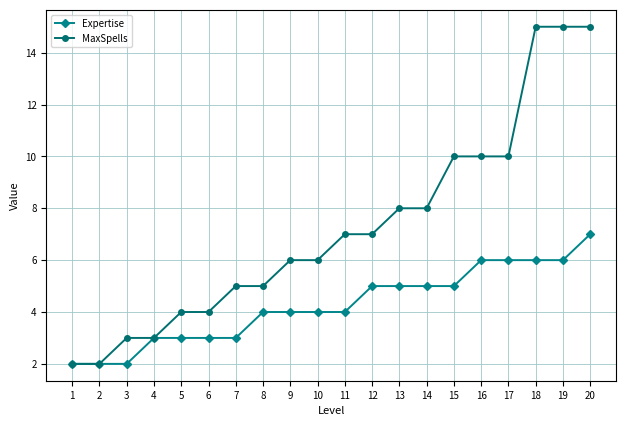

Which series has the widest spread of values?

MaxSpells